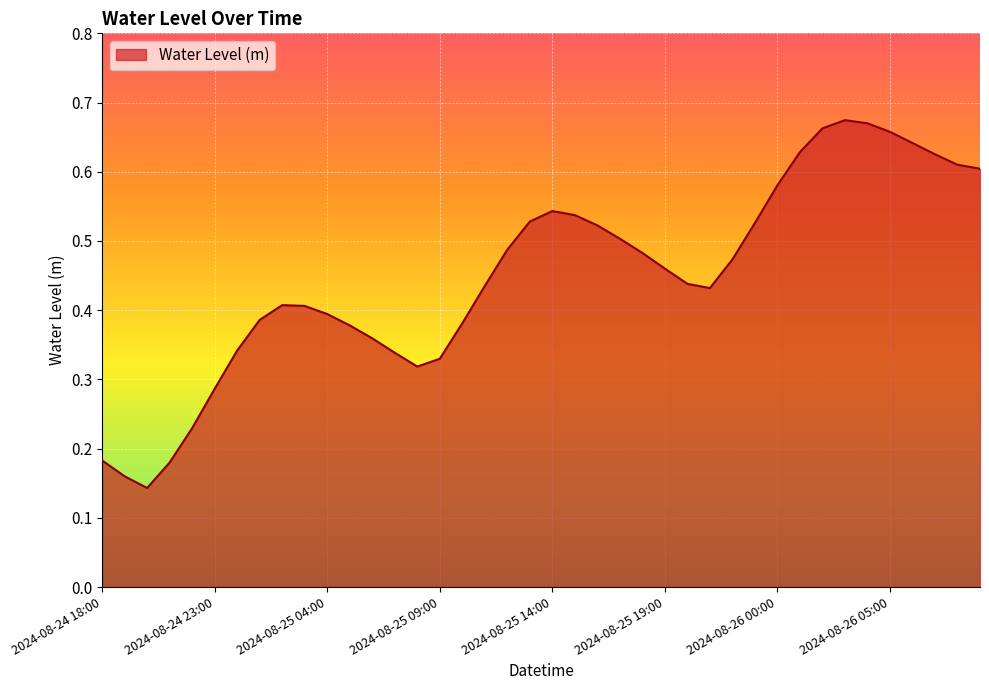

List the labels in order of value, smallest first.

2024-08-24 20:00, 2024-08-24 19:00, 2024-08-24 21:00, 2024-08-24 18:00, 2024-08-24 22:00, 2024-08-24 23:00, 2024-08-25 08:00, 2024-08-25 09:00, 2024-08-25 07:00, 2024-08-25 00:00, 2024-08-25 06:00, 2024-08-25 05:00, 2024-08-25 10:00, 2024-08-25 01:00, 2024-08-25 04:00, 2024-08-25 03:00, 2024-08-25 02:00, 2024-08-25 21:00, 2024-08-25 11:00, 2024-08-25 20:00, 2024-08-25 19:00, 2024-08-25 22:00, 2024-08-25 18:00, 2024-08-25 12:00, 2024-08-25 17:00, 2024-08-25 16:00, 2024-08-25 23:00, 2024-08-25 13:00, 2024-08-25 15:00, 2024-08-25 14:00, 2024-08-26 00:00, 2024-08-26 09:00, 2024-08-26 08:00, 2024-08-26 07:00, 2024-08-26 01:00, 2024-08-26 06:00, 2024-08-26 05:00, 2024-08-26 02:00, 2024-08-26 04:00, 2024-08-26 03:00